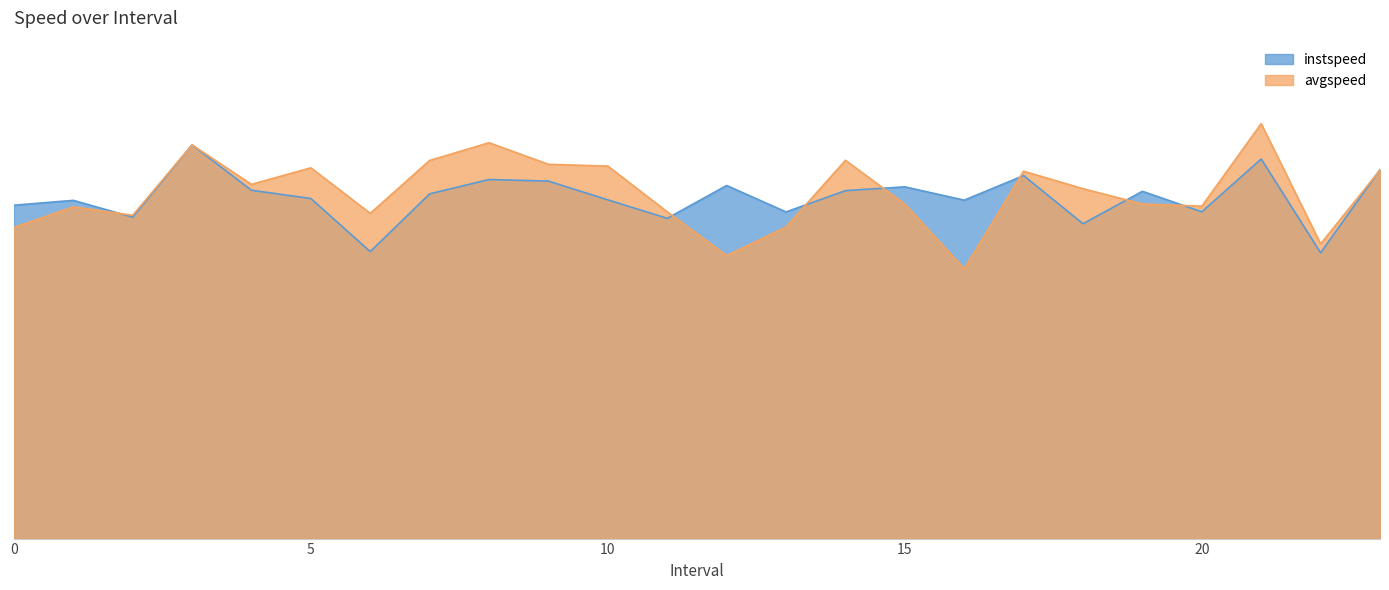

How many distinct data groups are displayed?

2